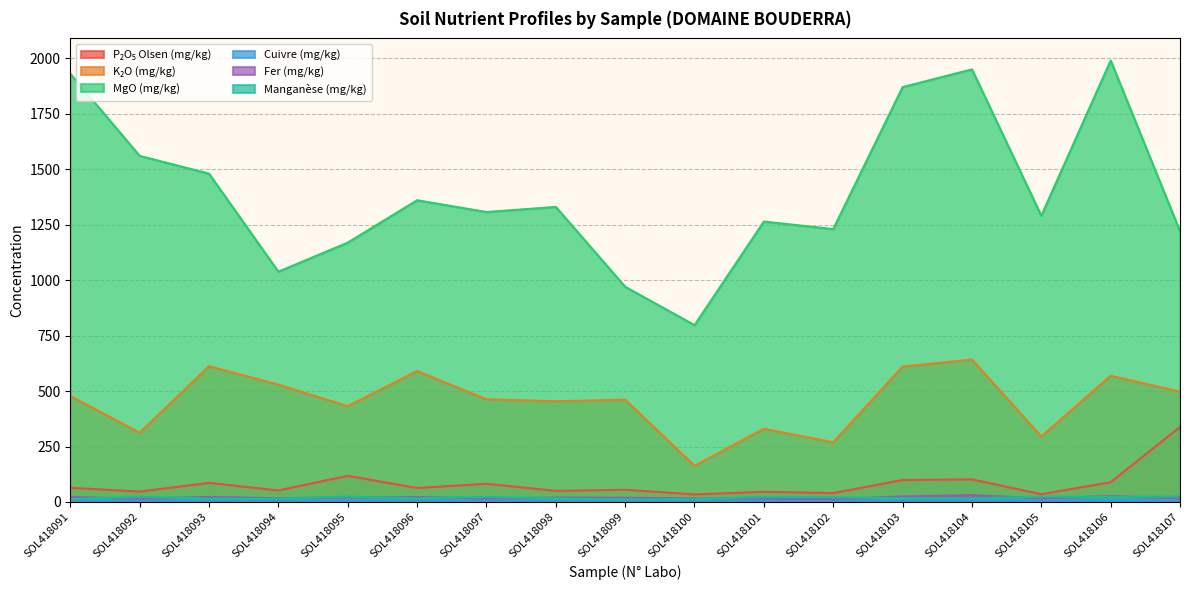

List the series in order of their peak value, lowest first.

Cuivre (mg/kg), Manganèse (mg/kg), Fer (mg/kg), P₂O₅ Olsen (mg/kg), K₂O (mg/kg), MgO (mg/kg)